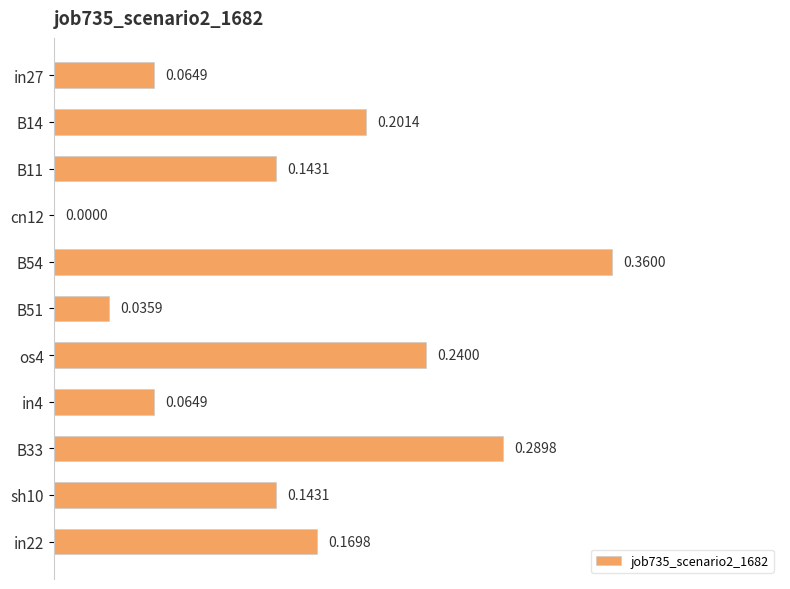

Between sh10 and cn12, which is larger?

sh10